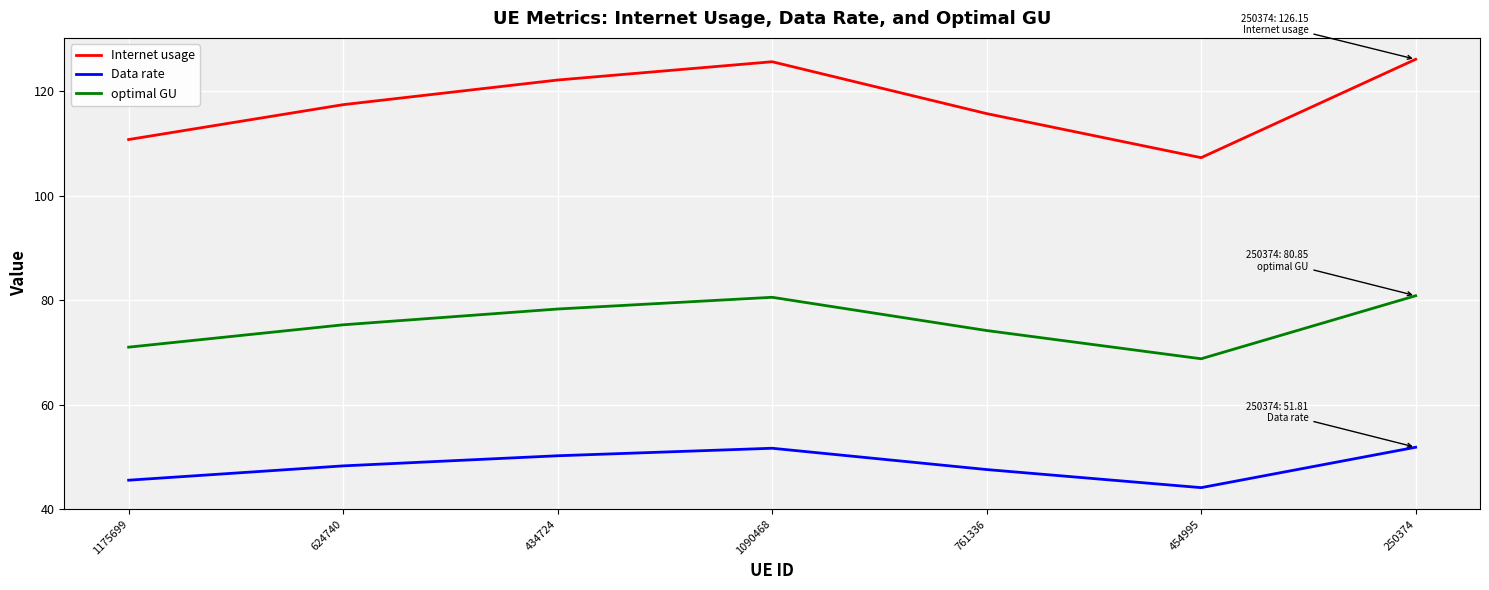

What is the difference between the second highest and minimum values in the Data rate series?

7.6